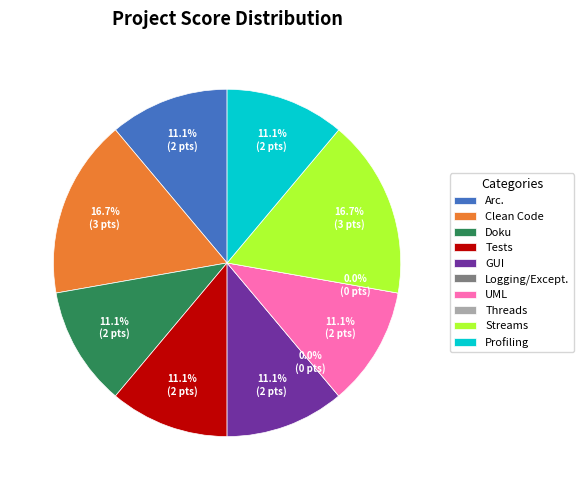

Is there any slice that represents more than half of the pie?

No